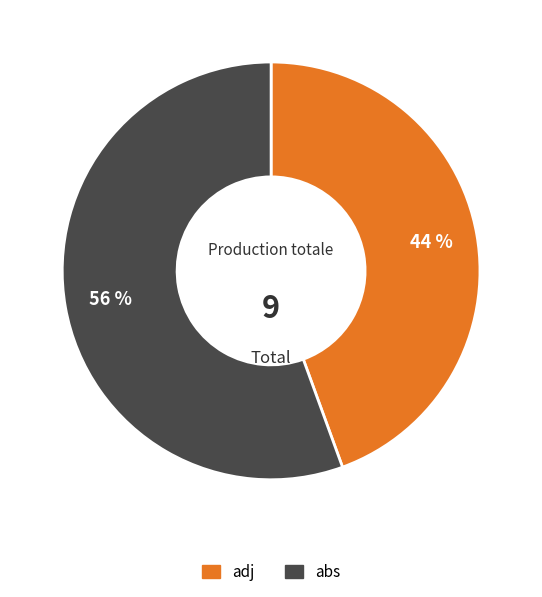

Is there a majority slice in this chart?

Yes